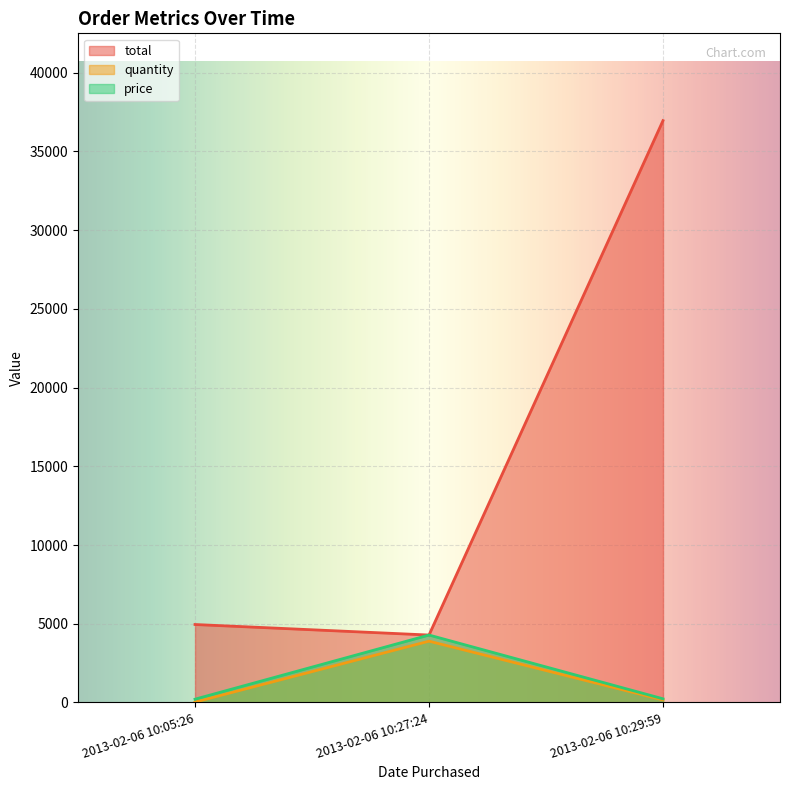

What is the total value across all series at 2013-02-06 10:27:24?

12455.1